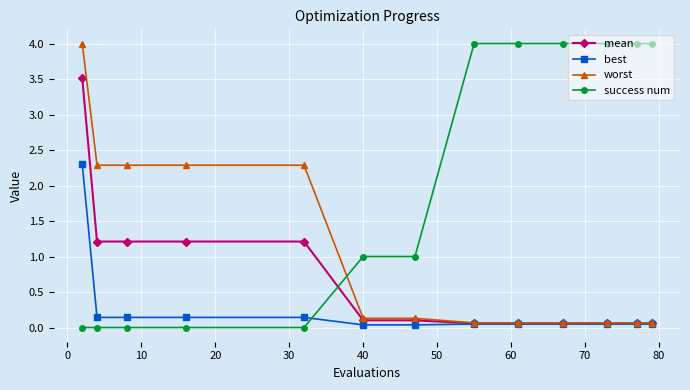

What is the greatest value displayed?

4.0